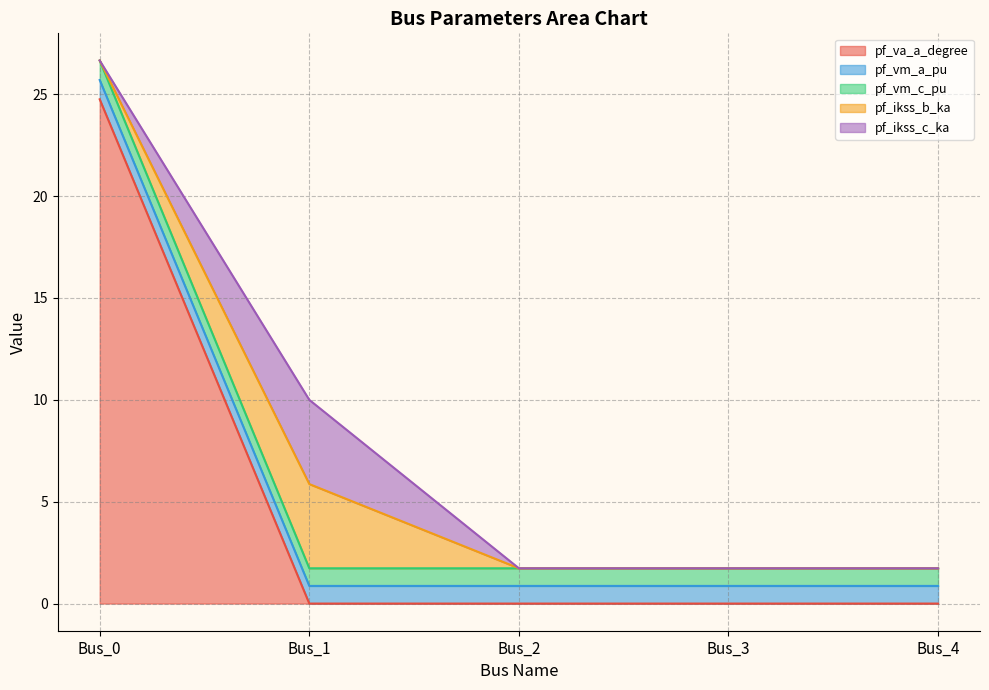

Does the chart have visible grid lines?

Yes